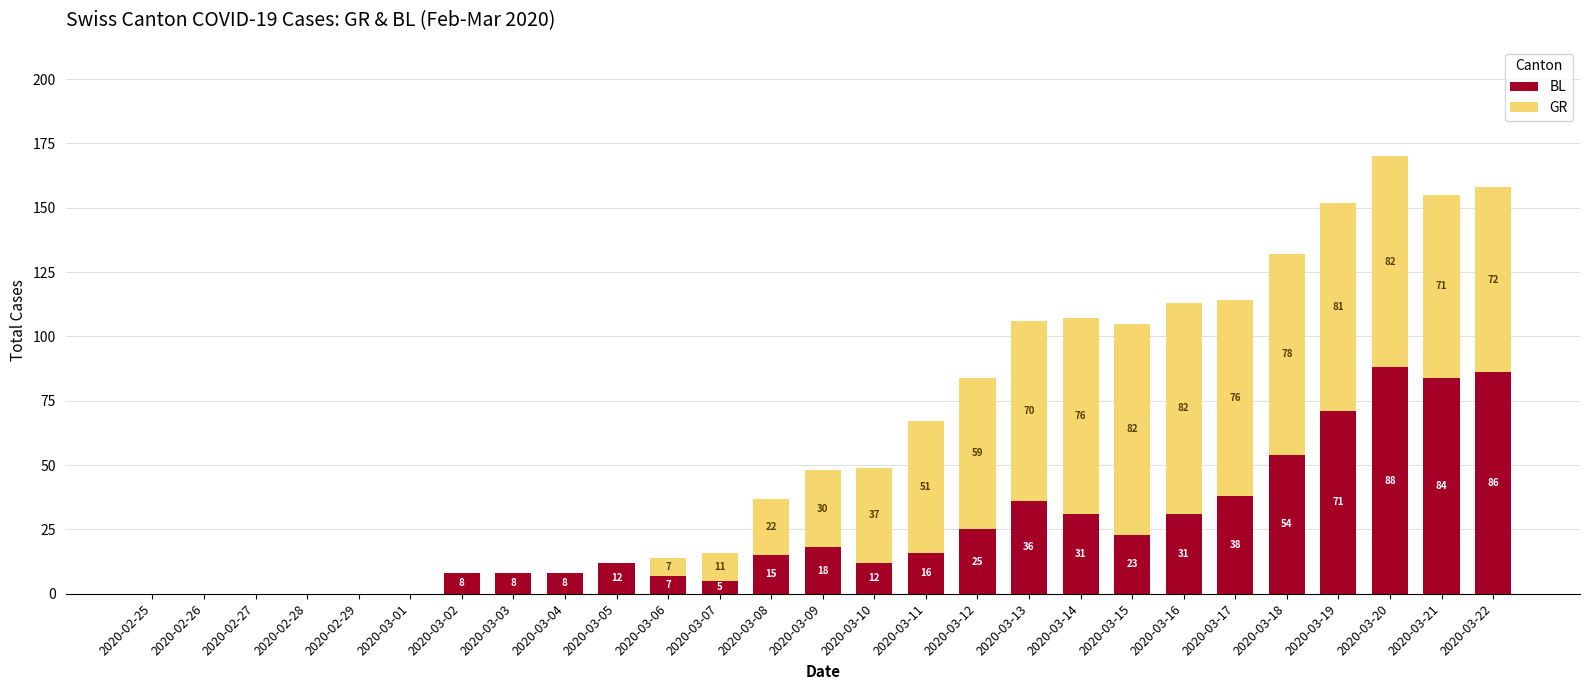

Does the chart contain stacked bars?

Yes